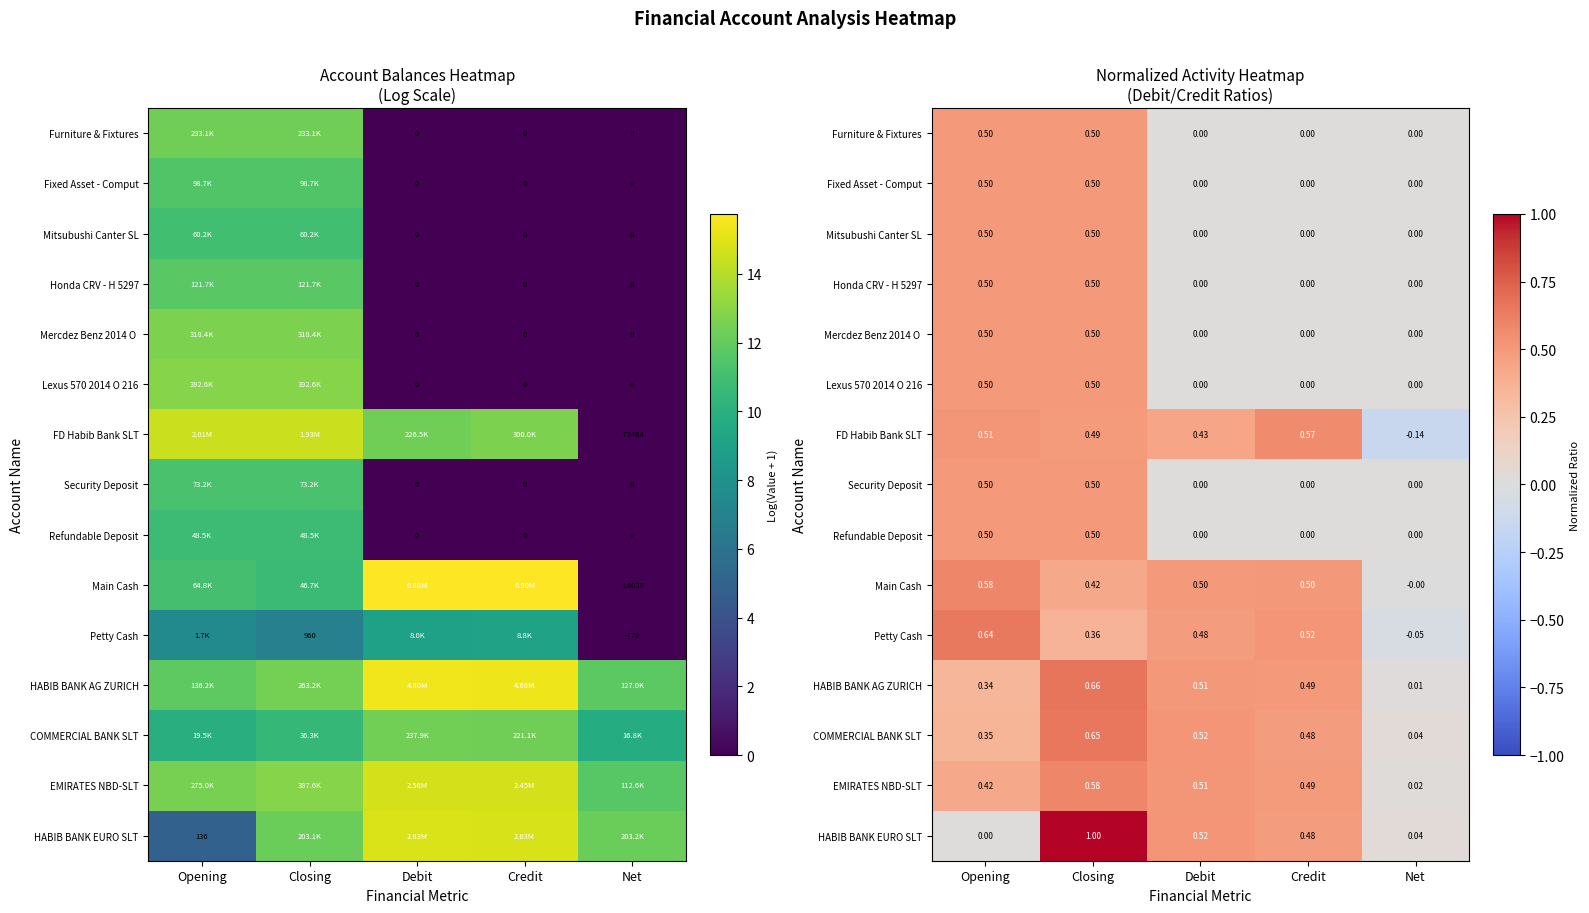

Is it true that Petty Cash equals 0.1 at Debit?

False